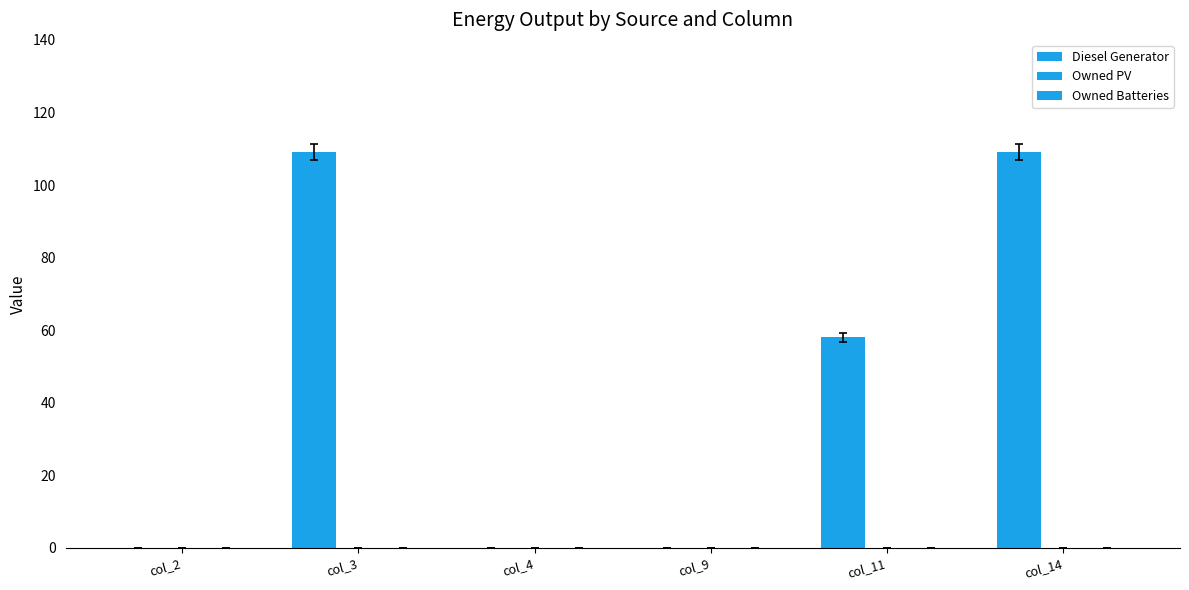

Are the bars grouped side by side (vs. stacked)?

Yes